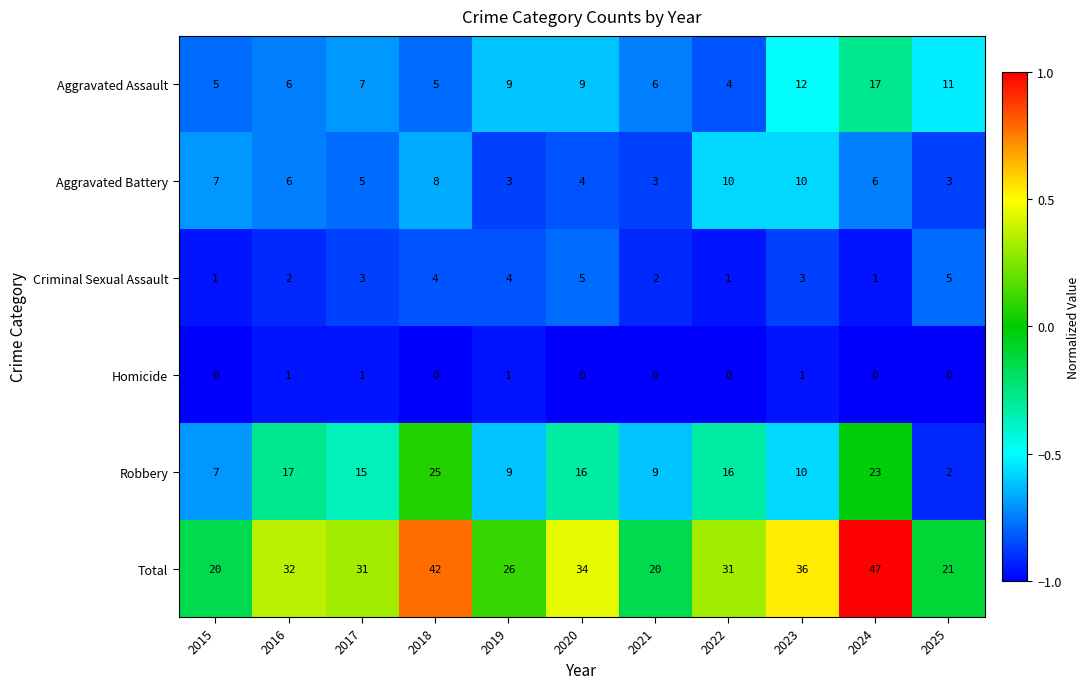

At which category is the sum across all series the highest?

2024